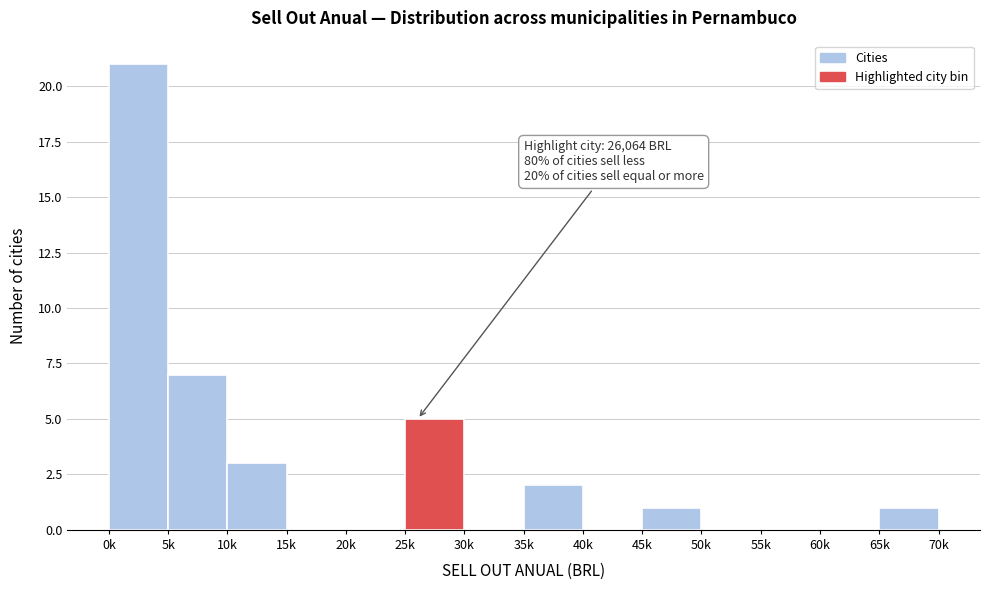

Reading left to right, list all the values displayed in this chart.

0k=21	5k=7	10k=3	15k=0	20k=0	25k=5	30k=0	35k=2	40k=0	45k=1	50k=0	55k=0	60k=0	65k=1